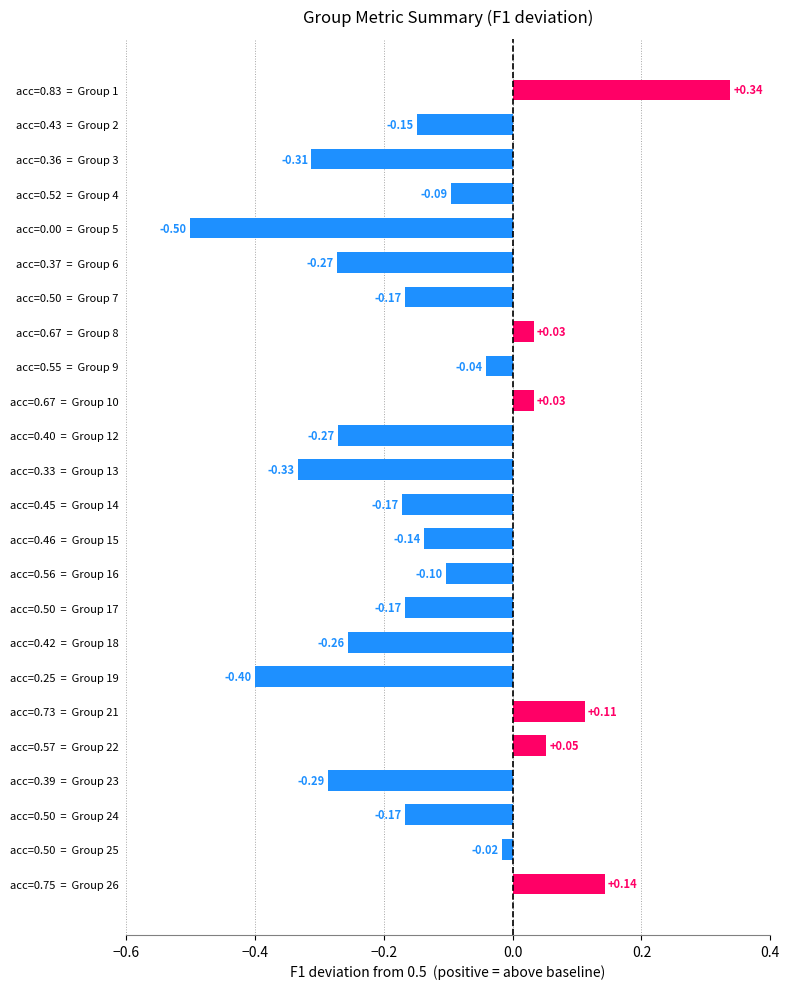

What is the sum of all values?

-3.1